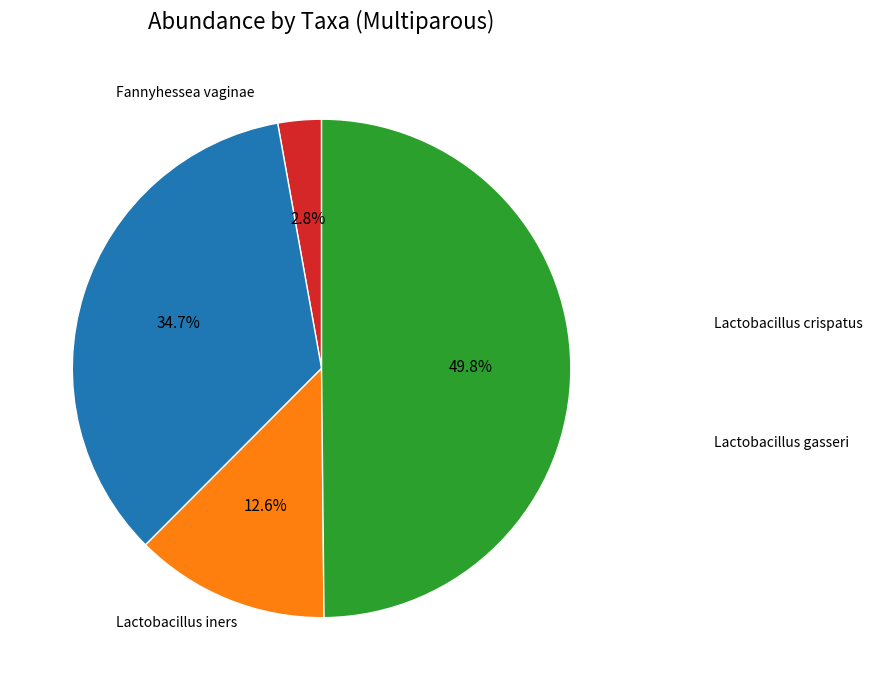

How many segments does this pie chart have?

4